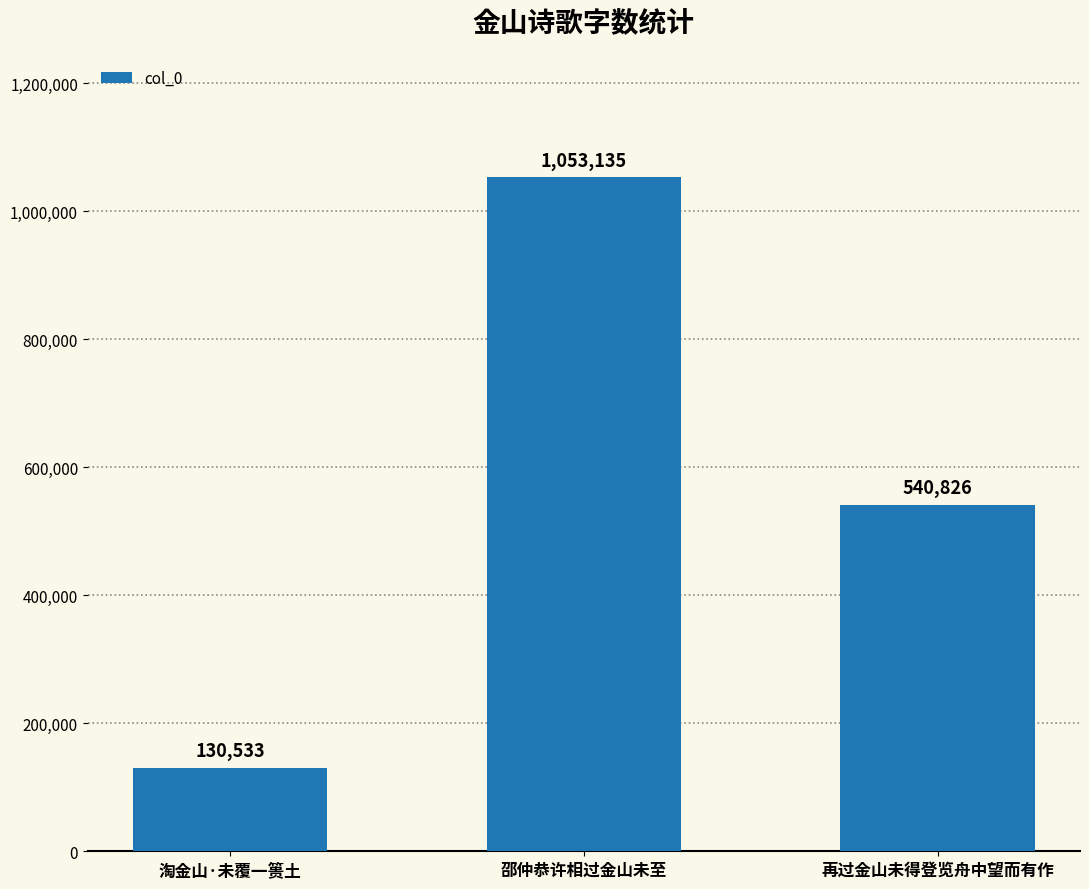

What is the smallest value displayed?

130533